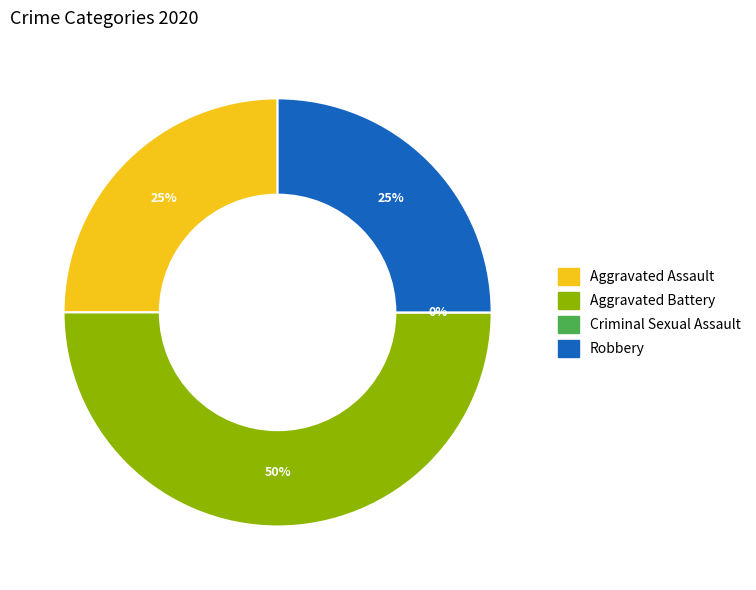

Between Criminal Sexual Assault and Aggravated Battery, which is larger?

Aggravated Battery